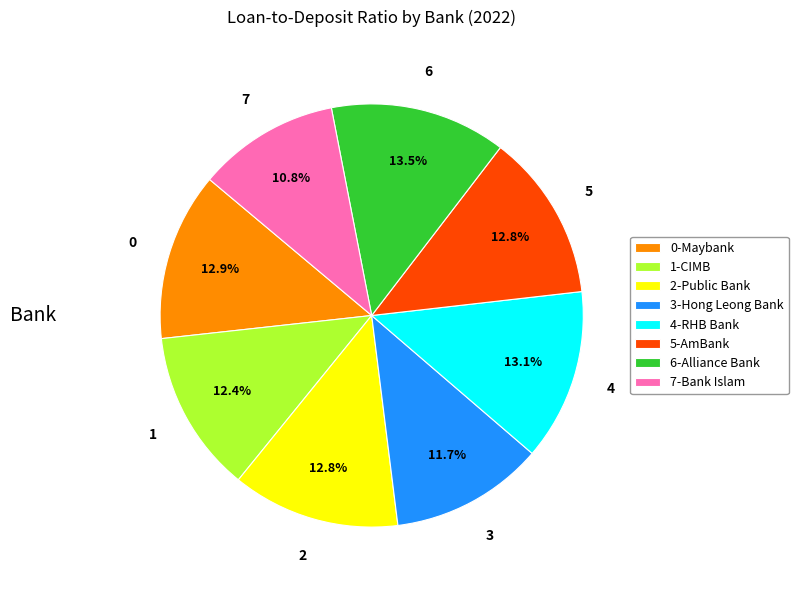

Approximately how many times larger is the value at 7-Bank Islam compared to 1-CIMB?

0.9